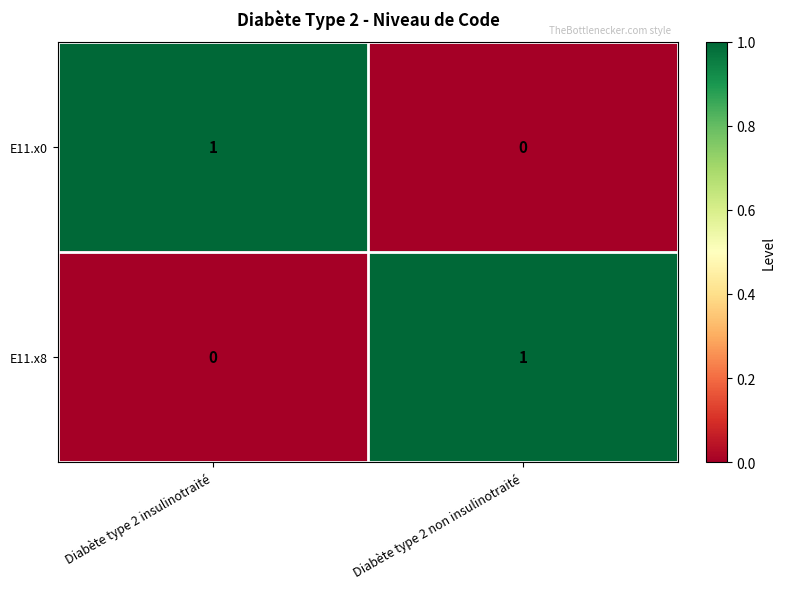

Reading left to right, list all the values displayed in this chart.

E11.x0: 1	0
E11.x8: 0	1